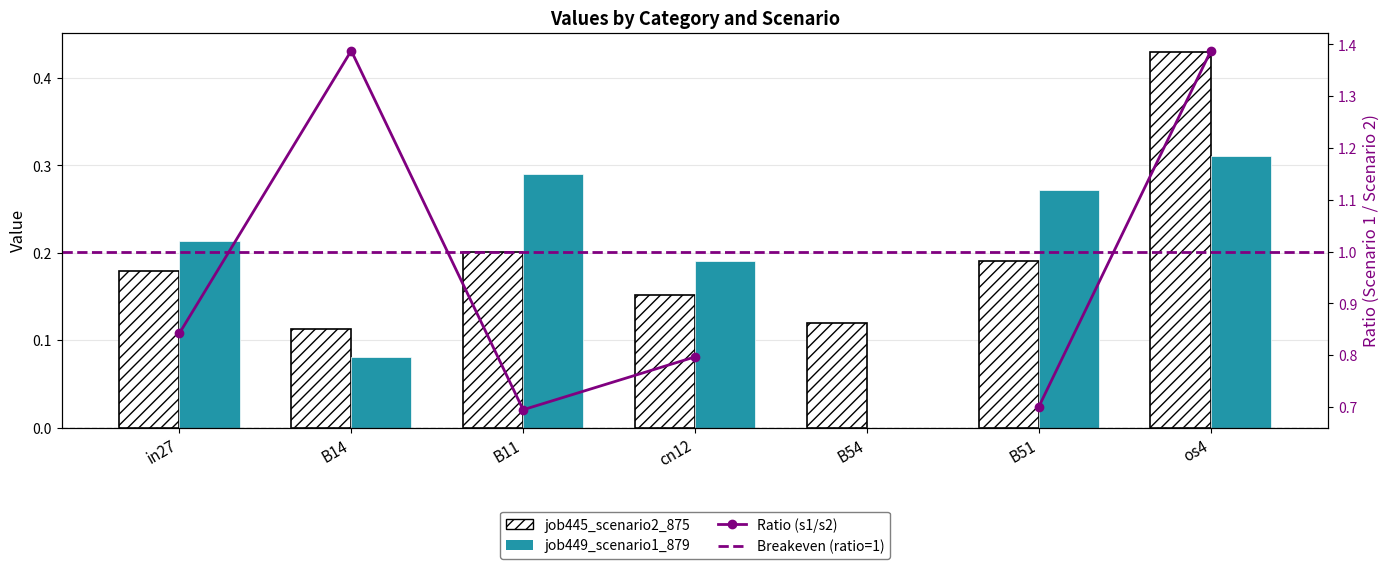

What is the total value across all series at B54?

0.1